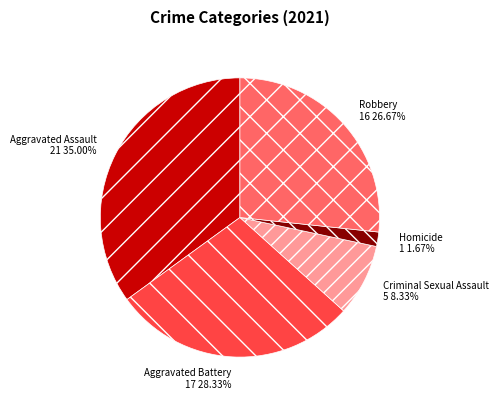

What is the ratio of the value at Aggravated Battery to the value at Aggravated Assault?

0.8